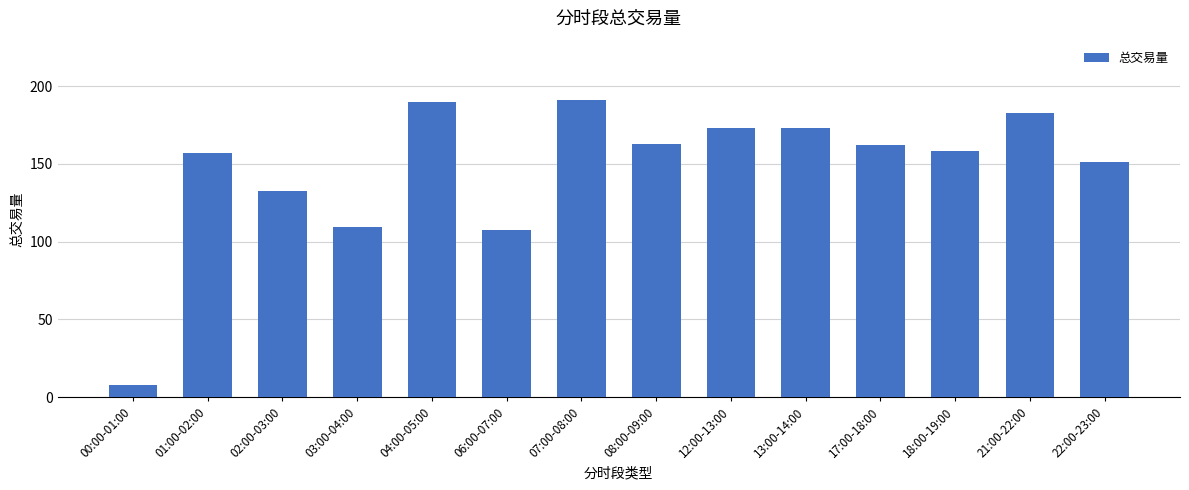

Which has a higher value, 12:00-13:00 or 22:00-23:00?

12:00-13:00